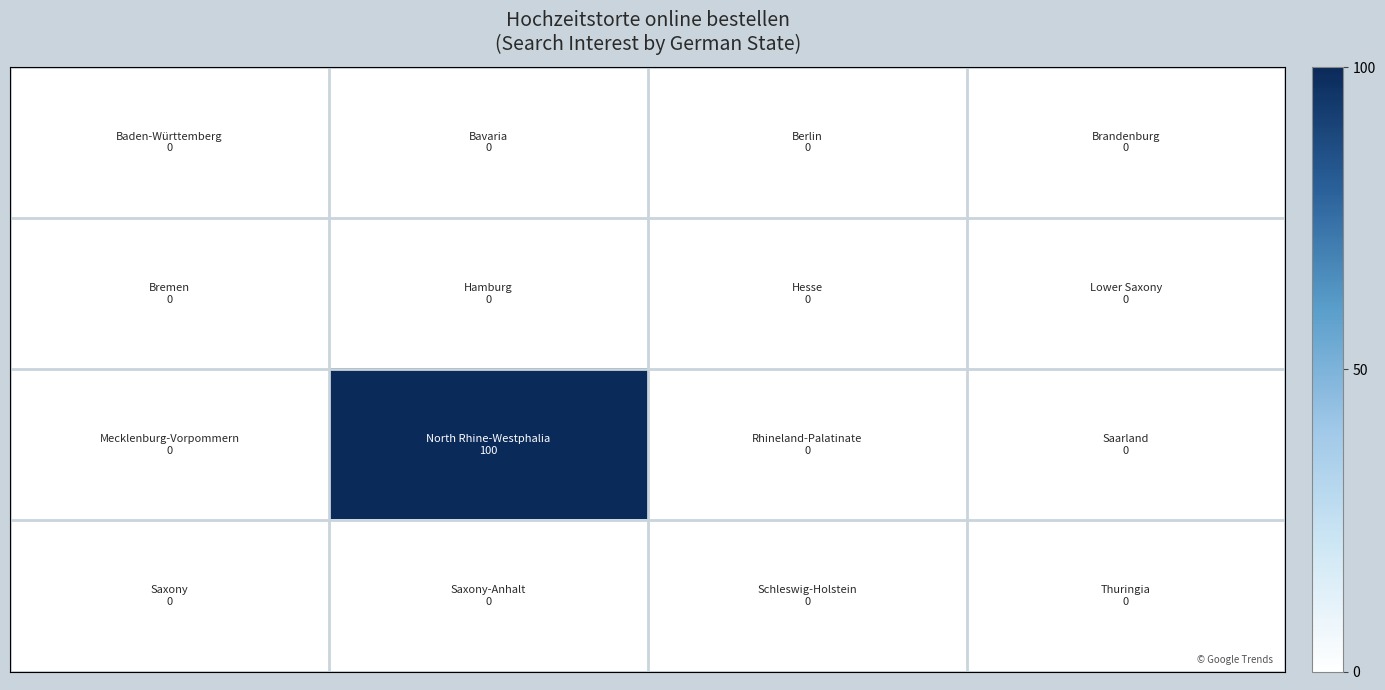

At how many categories does at least one series exceed 8?

1